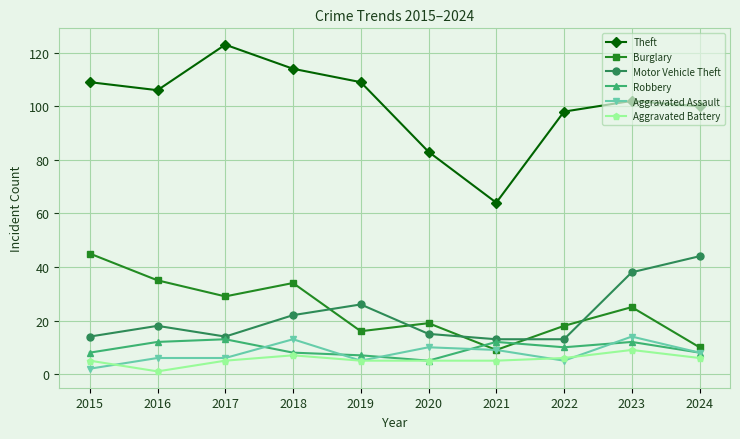

Is the value of Aggravated Assault at 2016 greater than the value of Aggravated Battery at 2023?

No